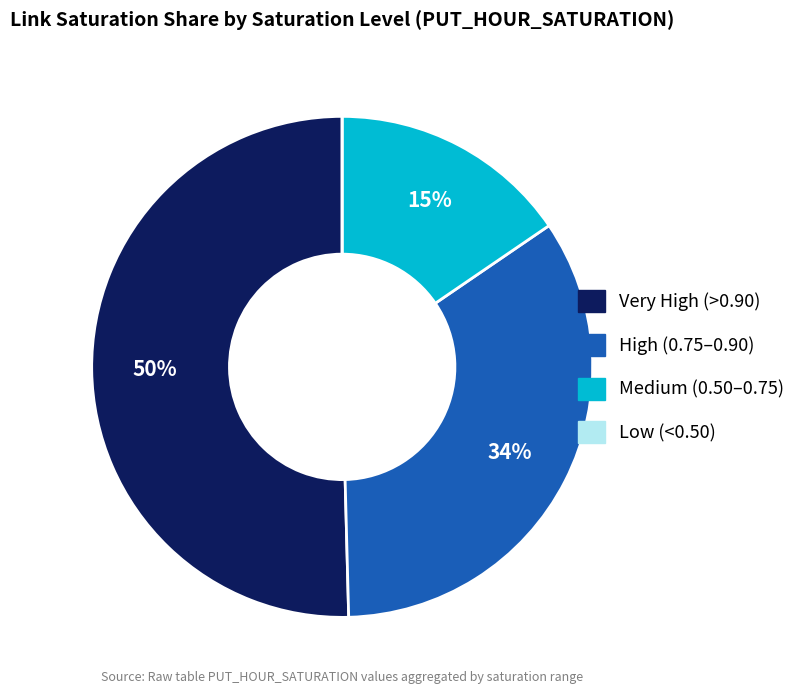

Does any single category account for the majority?

Yes